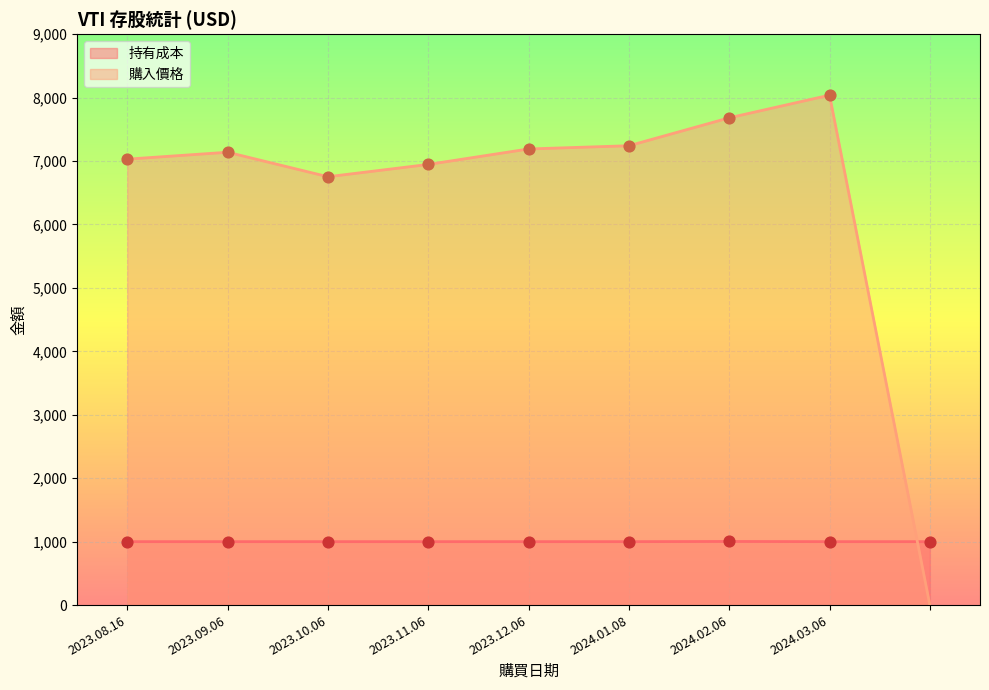

Which series reaches the minimum Y coordinate?

購入價格